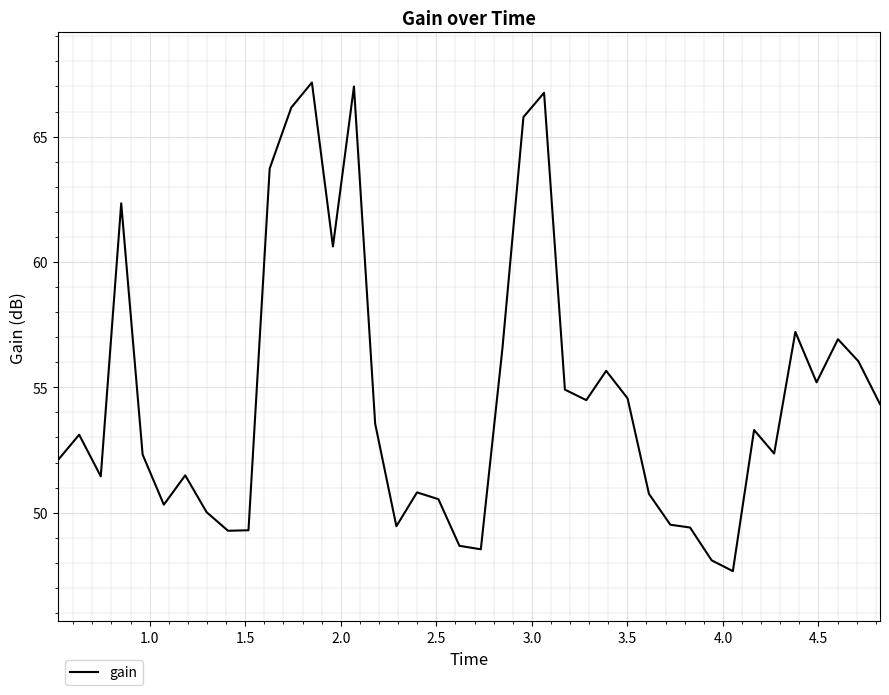

How many series are shown in this chart?

1